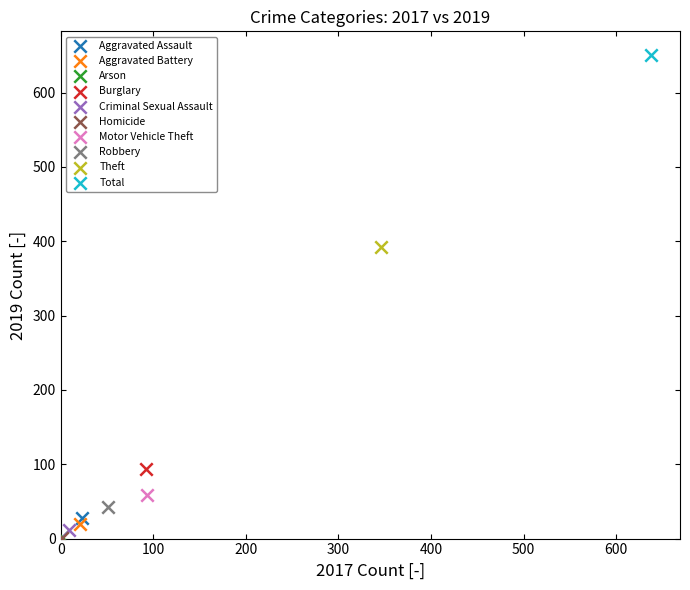

What are all the series names shown in the legend?

Aggravated Assault, Aggravated Battery, Arson, Burglary, Criminal Sexual Assault, Homicide, Motor Vehicle Theft, Robbery, Theft, Total